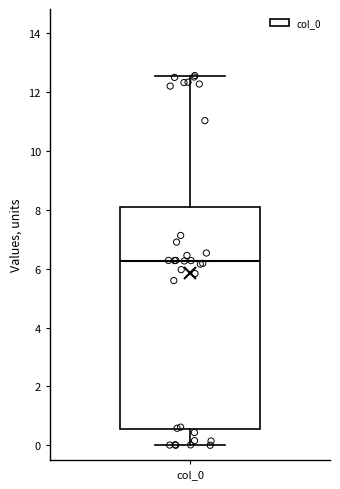

Transcribe this box plot: give where the median line is, the range the box spans, and where the two whiskers end, as read against the y-axis. The values are not printed on the chart, so give them approximately, as read against the axis.

median 6.2, box 0.6 to 8.2, whiskers 0.0 to 12.6